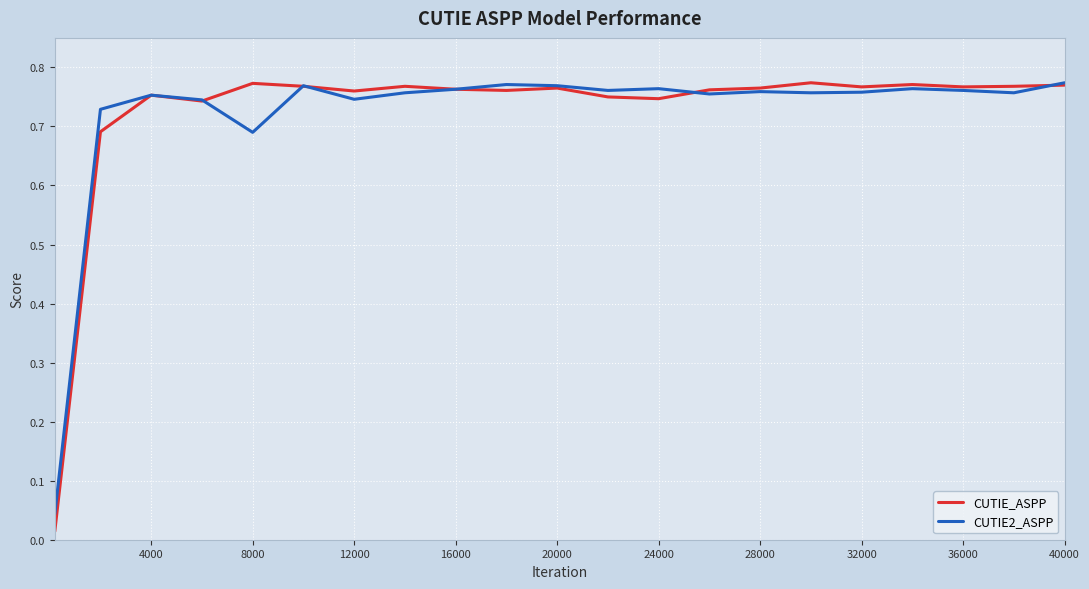

Which series has the largest range (max minus min)?

CUTIE_ASPP